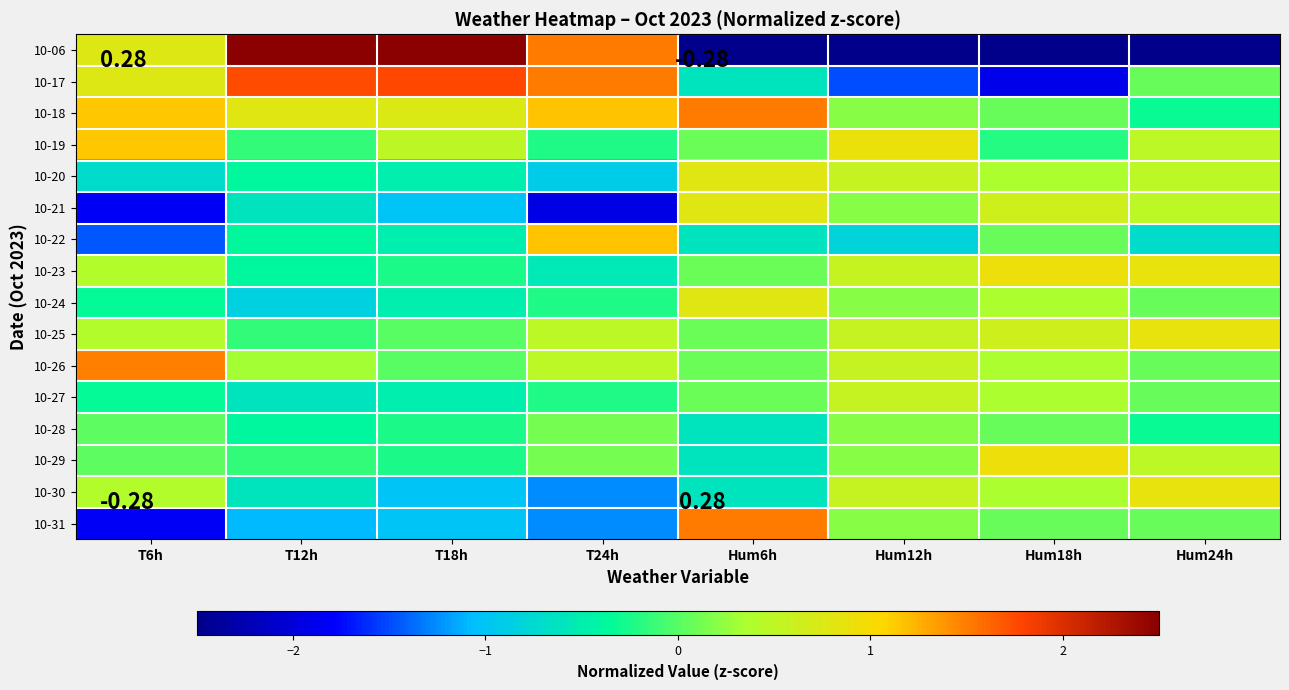

At T18h, list the series in order from largest to smallest.

10-06, 10-17, 10-18, 10-19, 10-25, 10-26, 10-23, 10-28, 10-29, 10-20, 10-22, 10-24, 10-27, 10-21, 10-30, 10-31